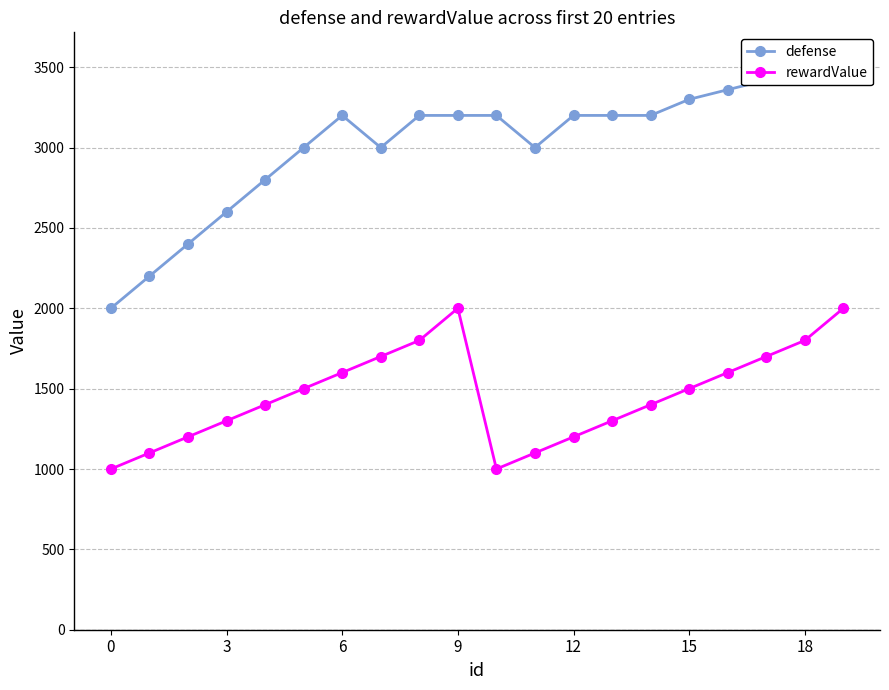

Does the chart display data point markers on the line(s)?

Yes